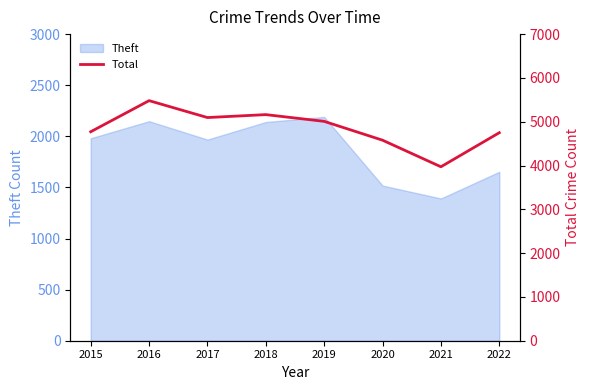

What is the difference between the maximum and minimum values?

1510